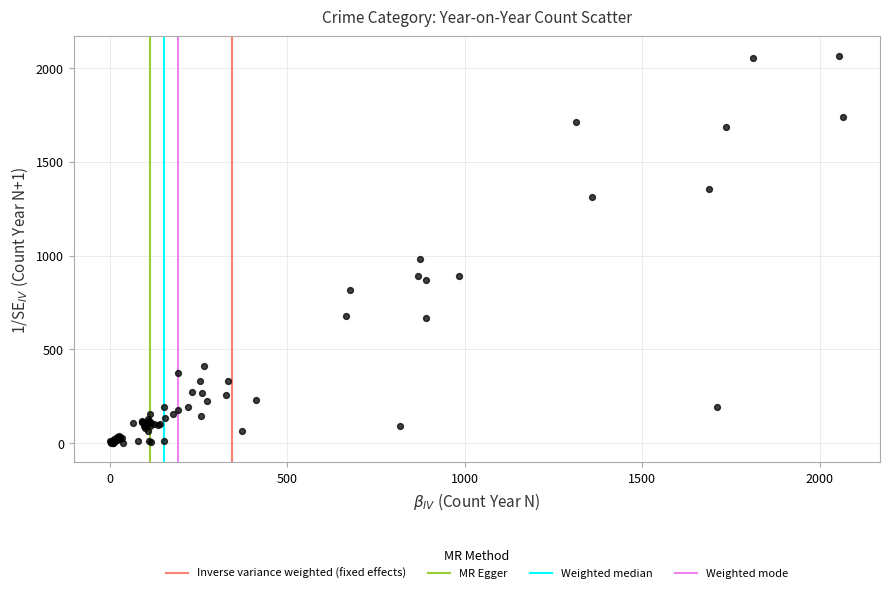

What Y value in the scatter plot is closest to 1033?

984